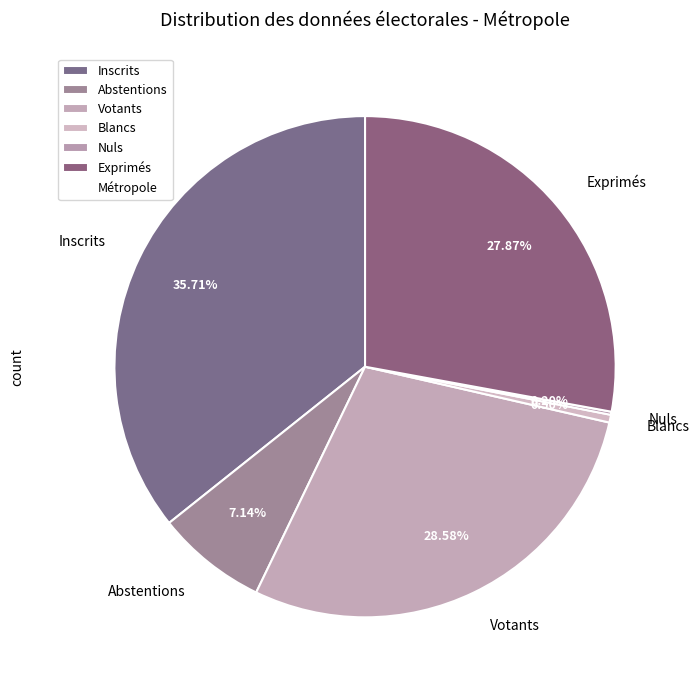

Combined, do Exprimés and Blancs account for over 50%?

No